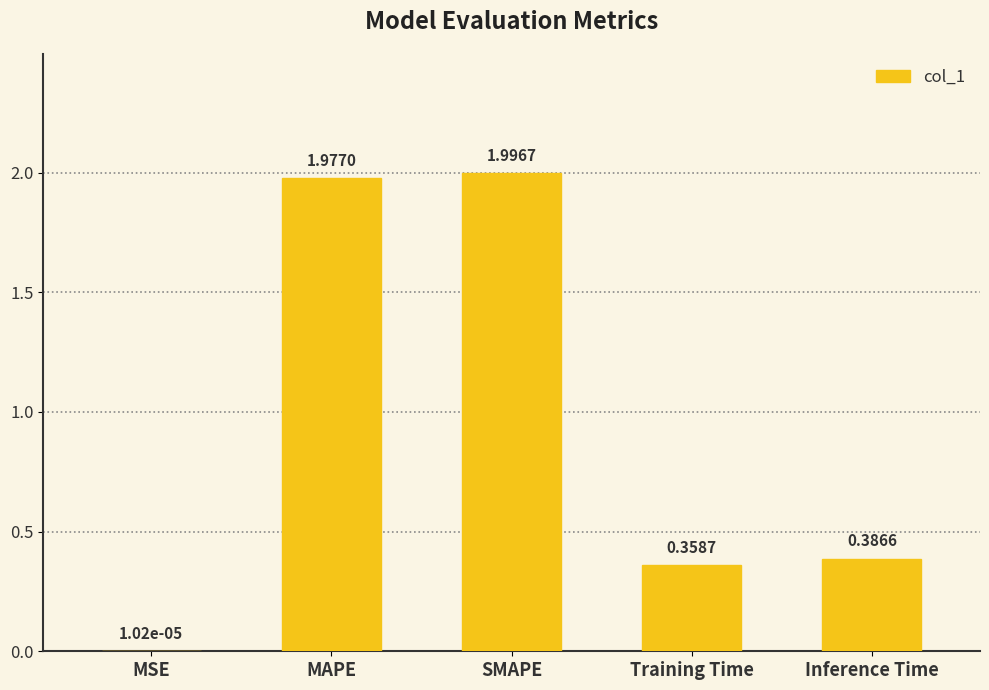

At which category does the chart reach its peak across all series?

SMAPE